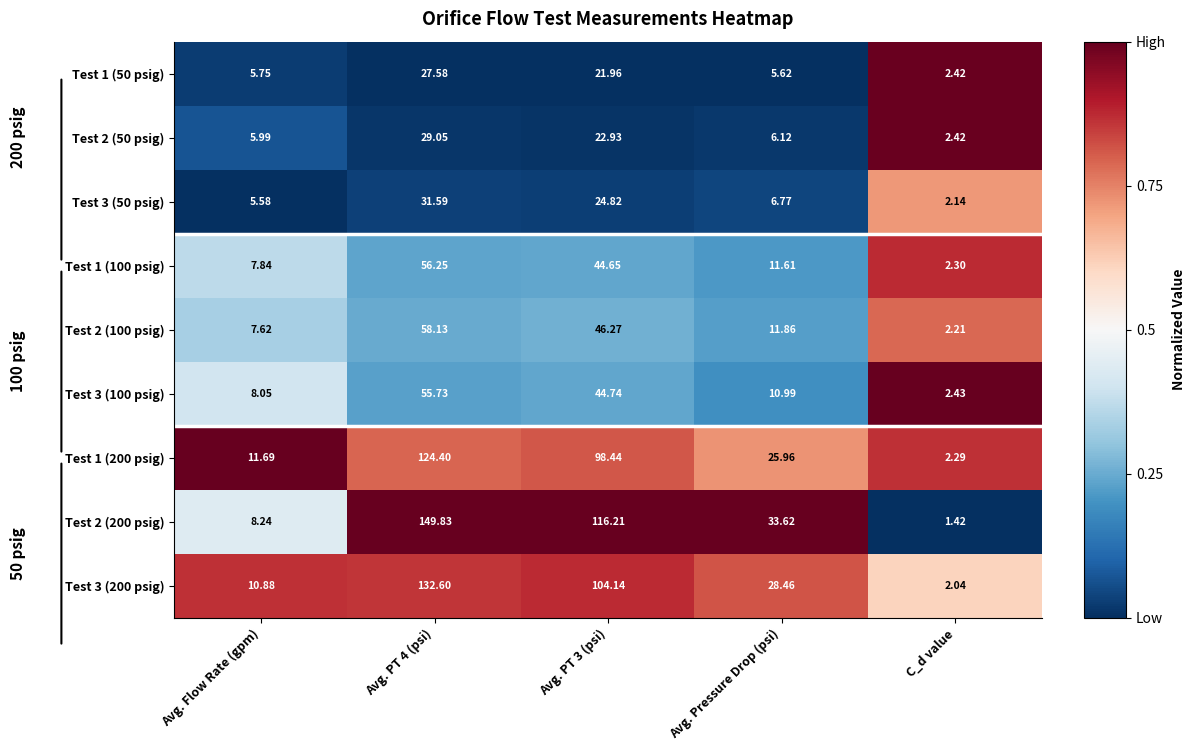

At which category does the chart reach its minimum across all series?

C_d value